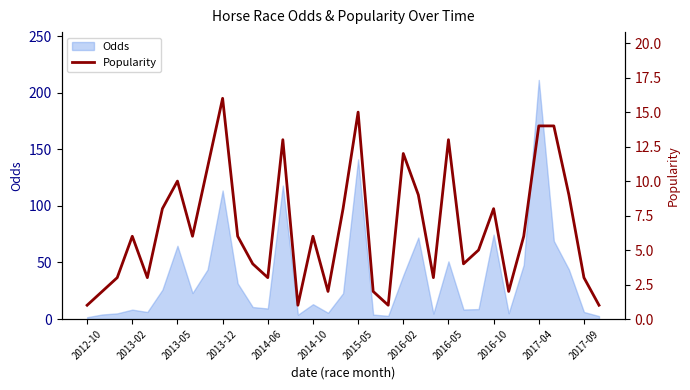

At which label is Odds closest to 106?

2013-12